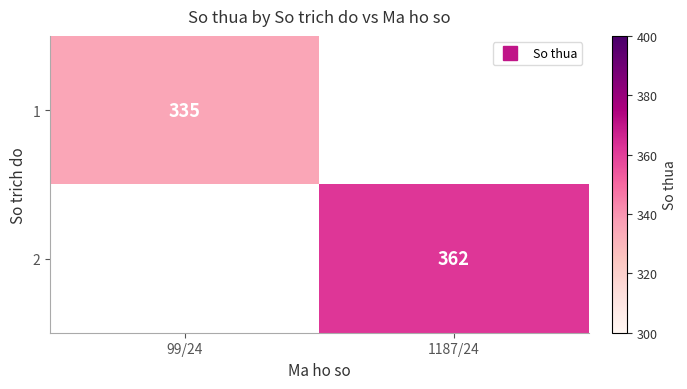

Is the value of 2 at 1187/24 greater than the value of 1 at 99/24?

Yes